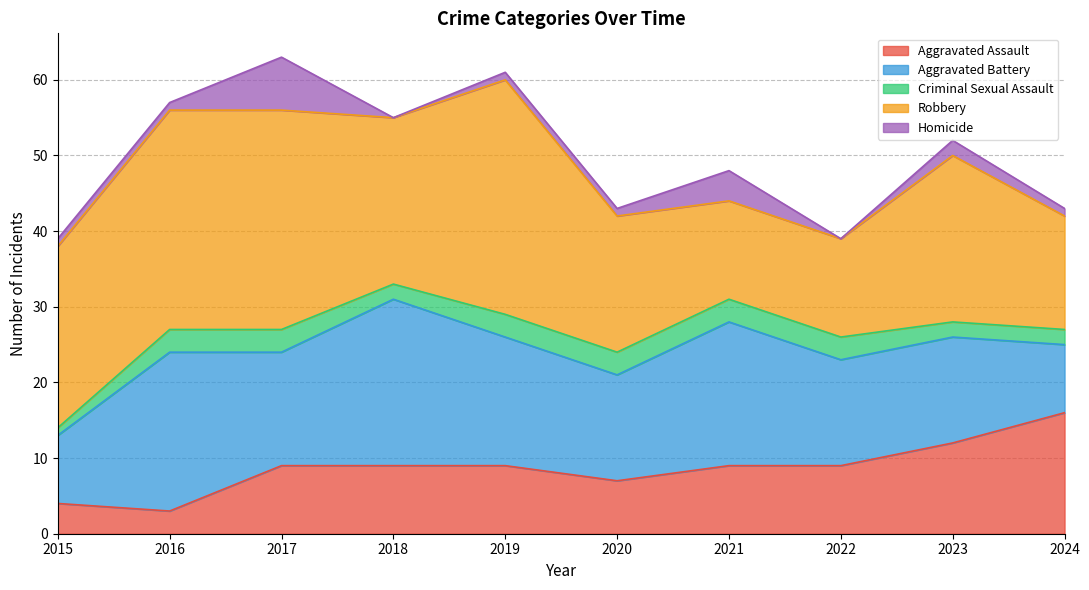

Rank the series at 2015 from lowest to highest value.

Criminal Sexual Assault, Homicide, Aggravated Assault, Aggravated Battery, Robbery